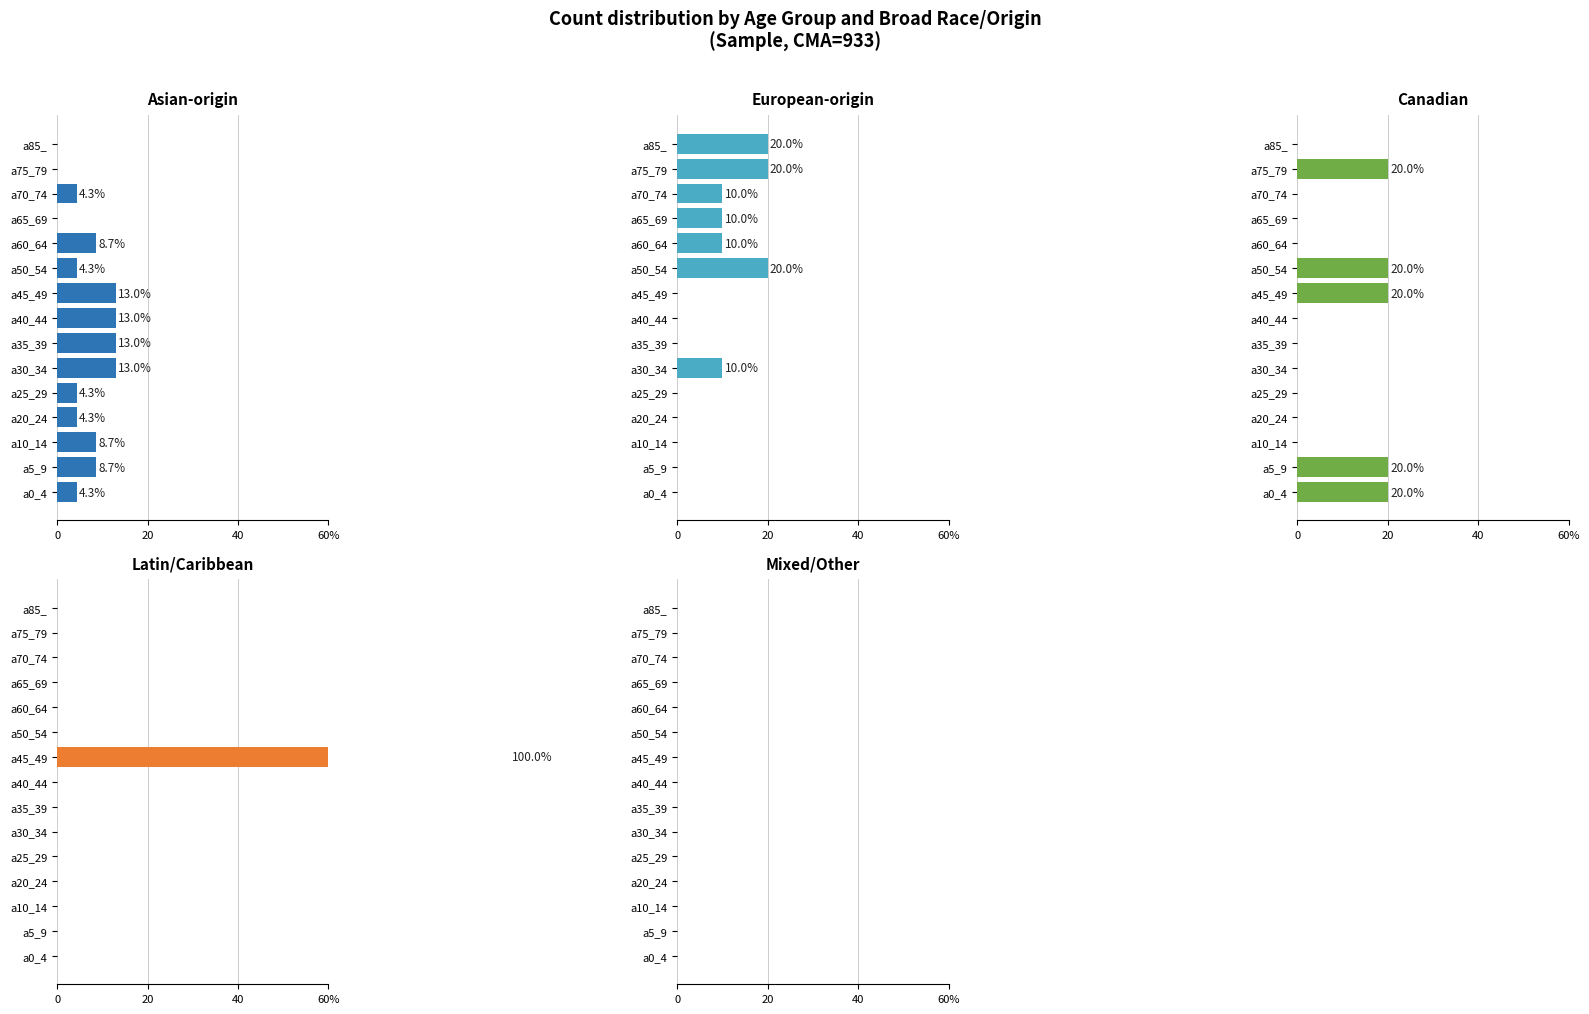

What is the difference between the Asian-origin values at a0_4 and a45_49?

8.7